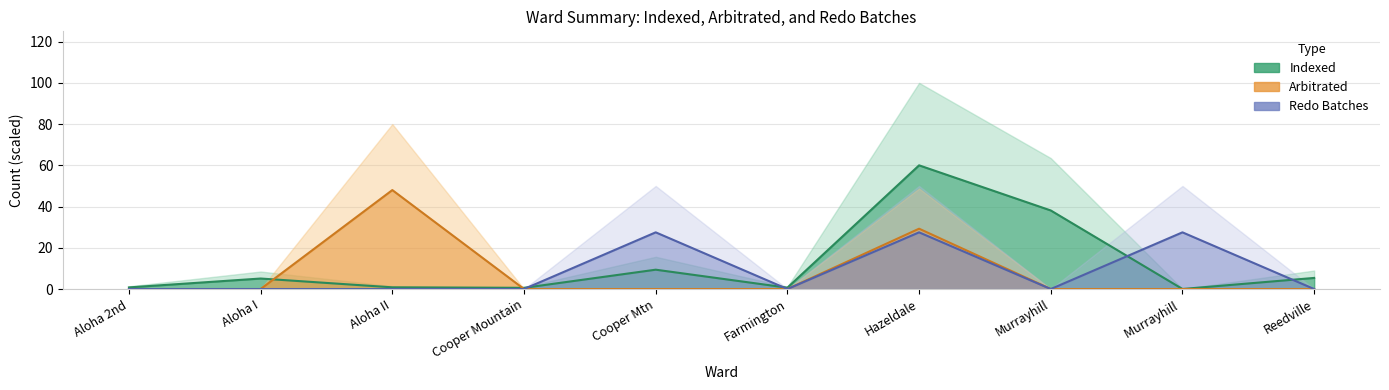

At which label is Redo Batches closest to 13?

Aloha 2nd